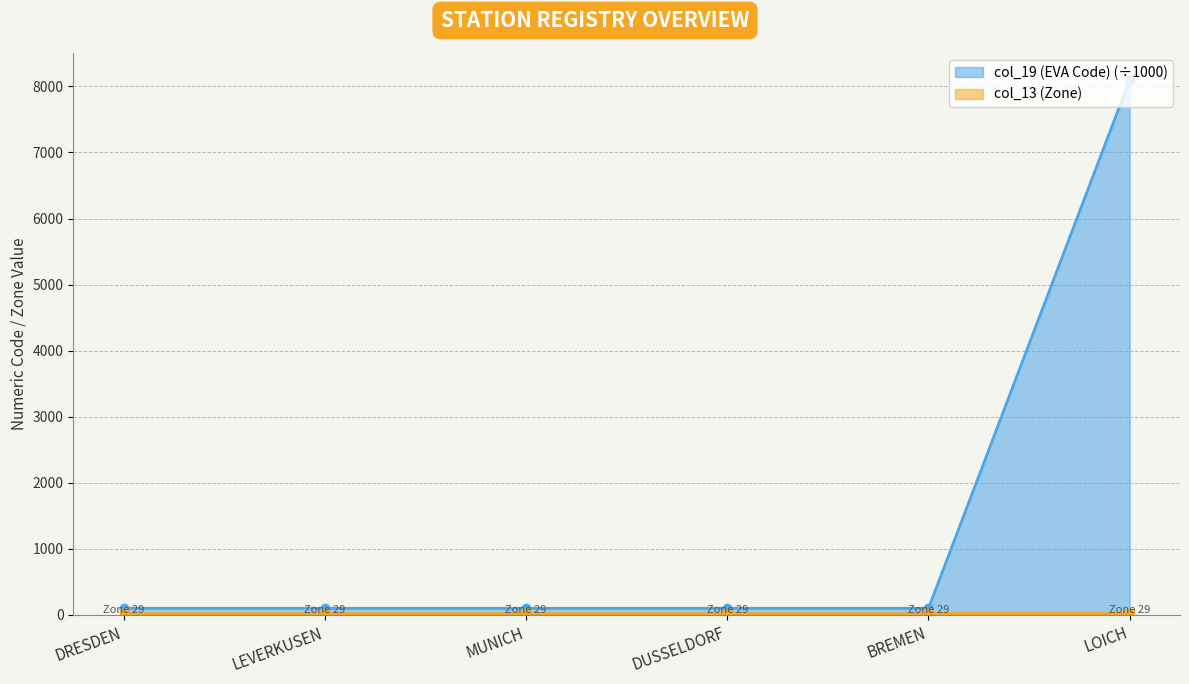

The value at MUNICH is 100.0. True or false?

True